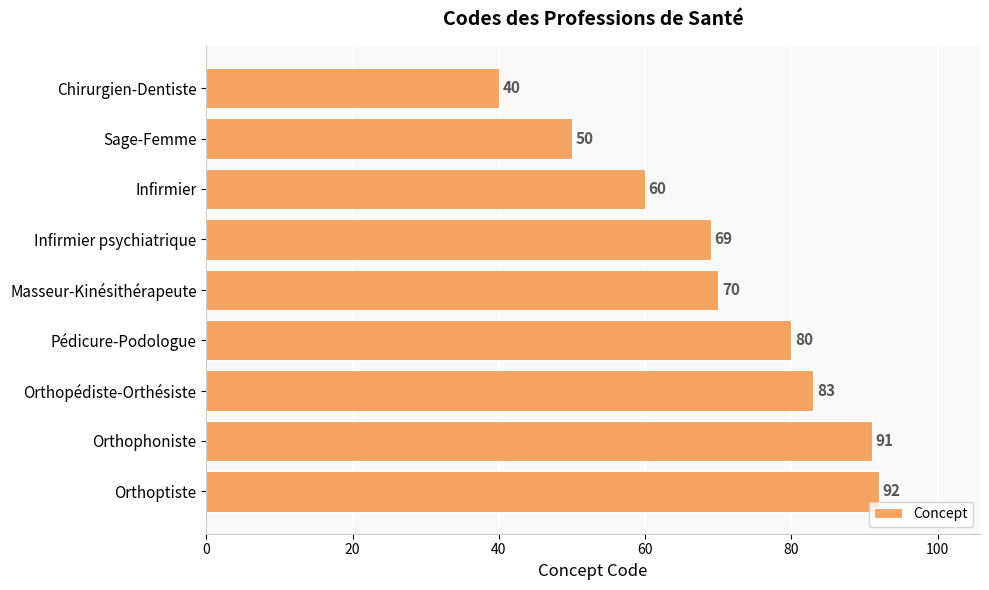

The value at Infirmier is 60. True or false?

True